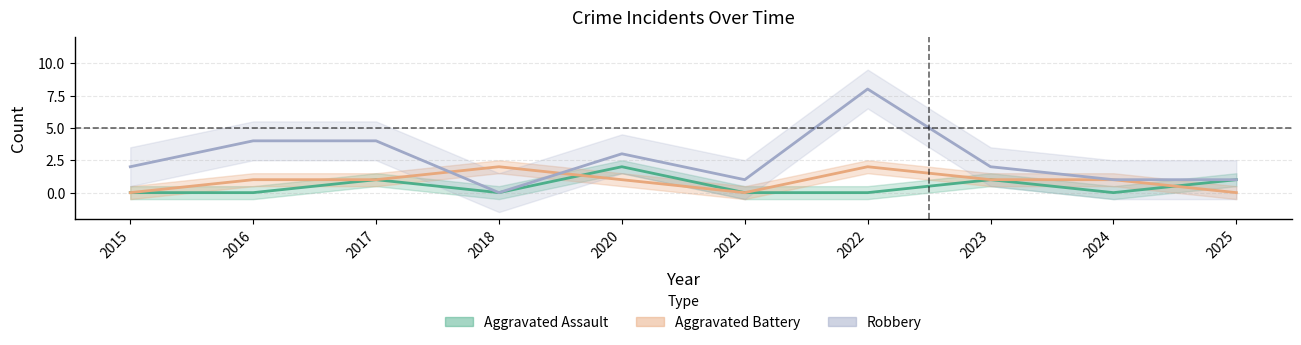

Rank the series by their maximum value, from highest to lowest.

Robbery, Aggravated Assault, Aggravated Battery